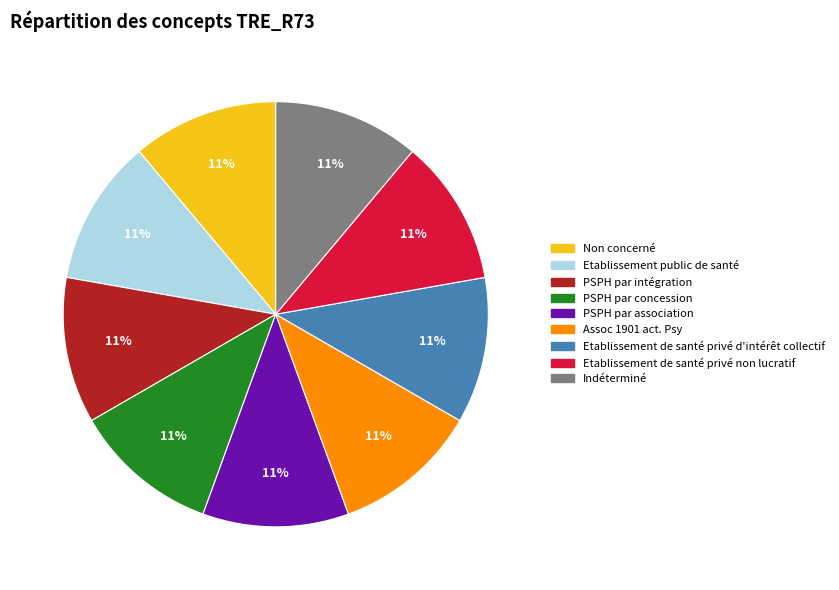

Does PSPH par concession account for over 50% of the chart?

No